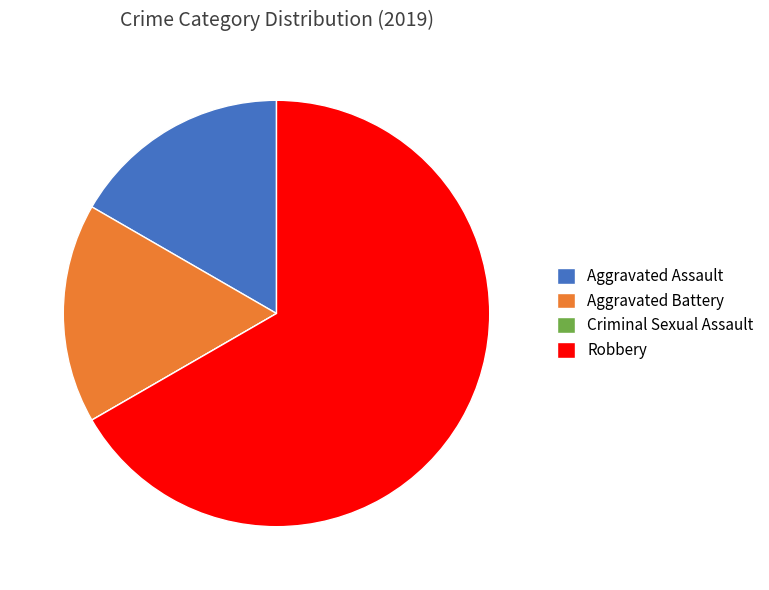

Do Robbery and Aggravated Battery together represent more than half of the pie?

Yes